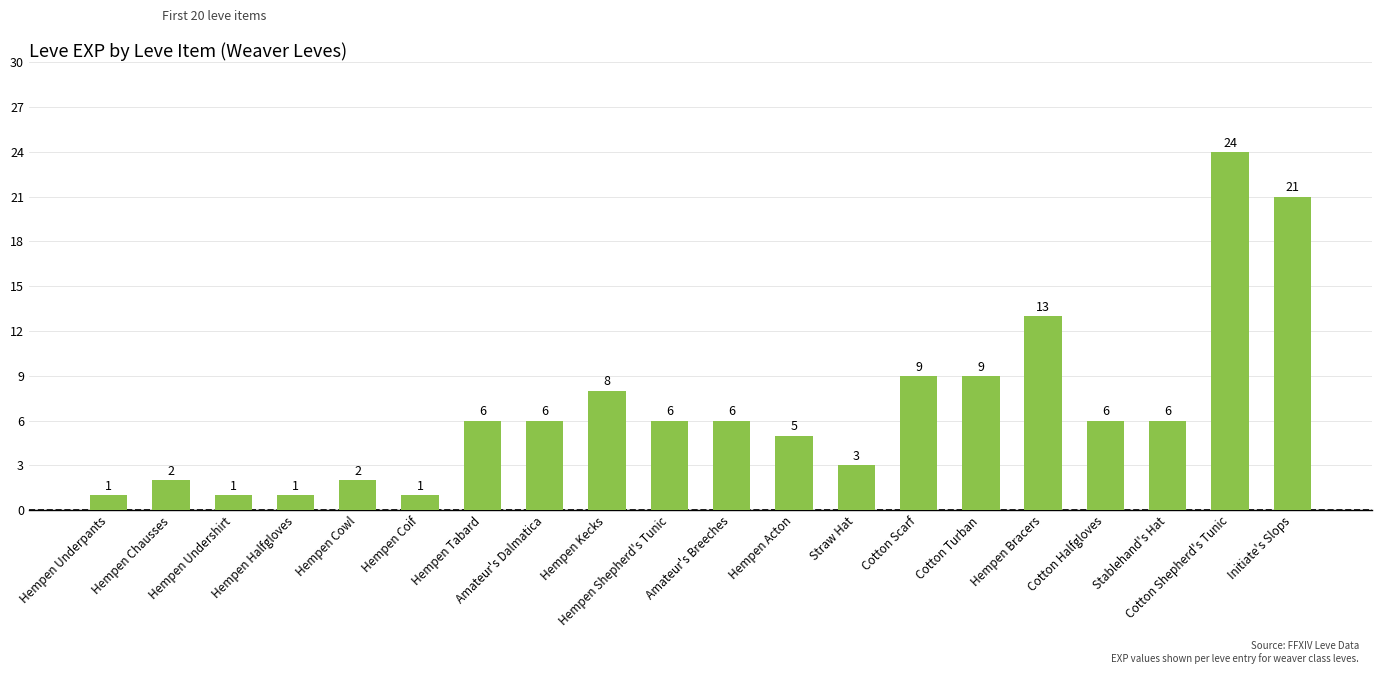

Where is the data nearest to the value 12?

Hempen Bracers